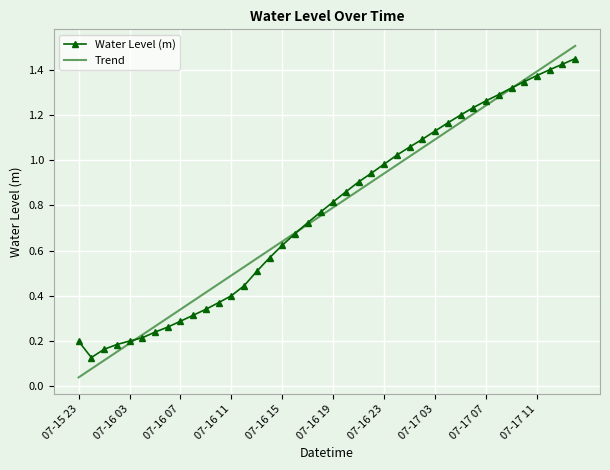

Which series has the largest range (max minus min)?

Trend